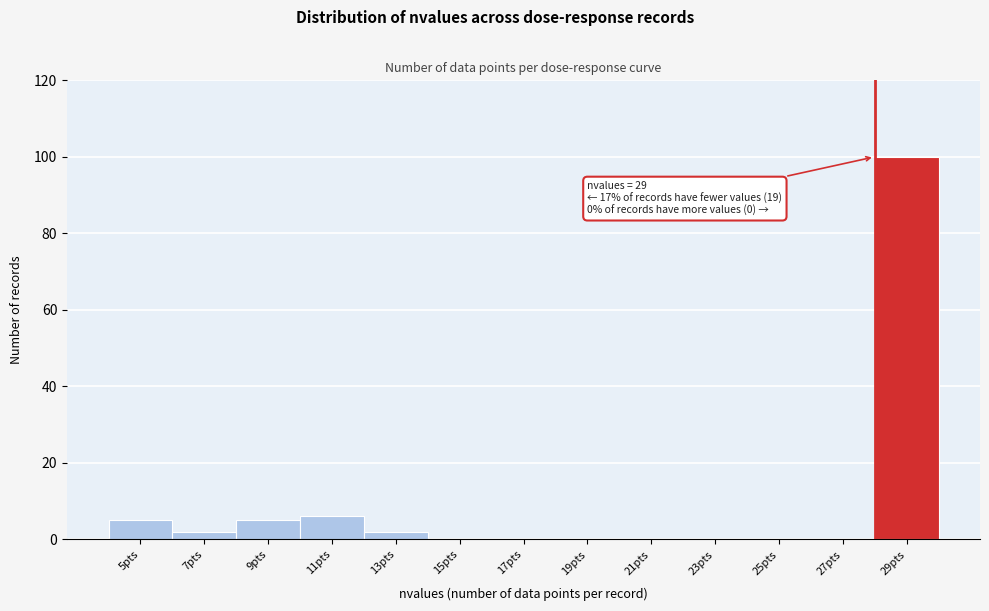

Reading right to left, list all the values displayed in this chart.

29pts=100	27pts=0	25pts=0	23pts=0	21pts=0	19pts=0	17pts=0	15pts=0	13pts=2	11pts=6	9pts=5	7pts=2	5pts=5